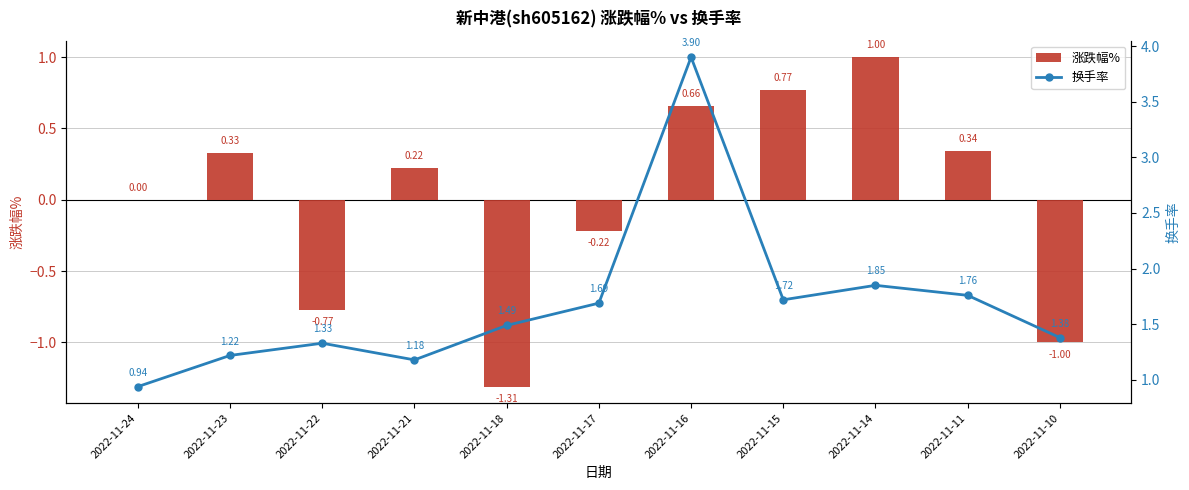

Rank the series by their maximum value, from highest to lowest.

换手率, 涨跌幅%